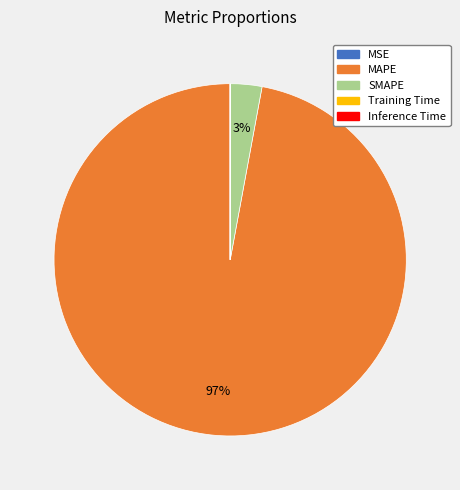

To the nearest percent, what is the average slice percentage?

20%